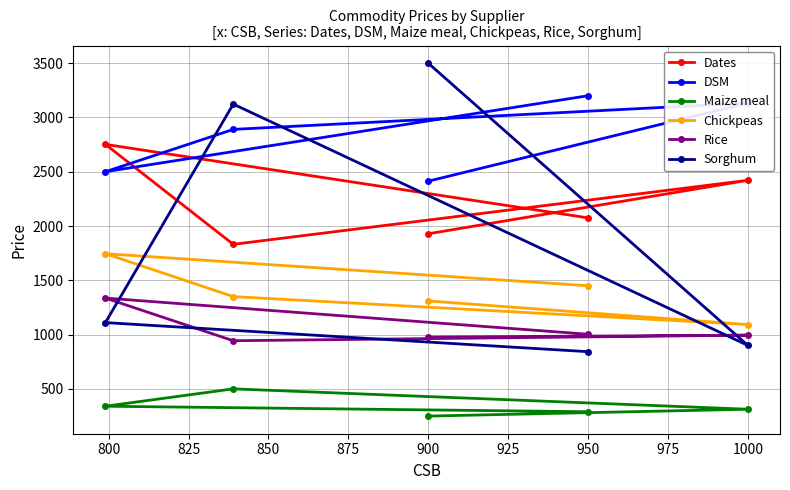

At which label is Dates closest to 2291?

1000